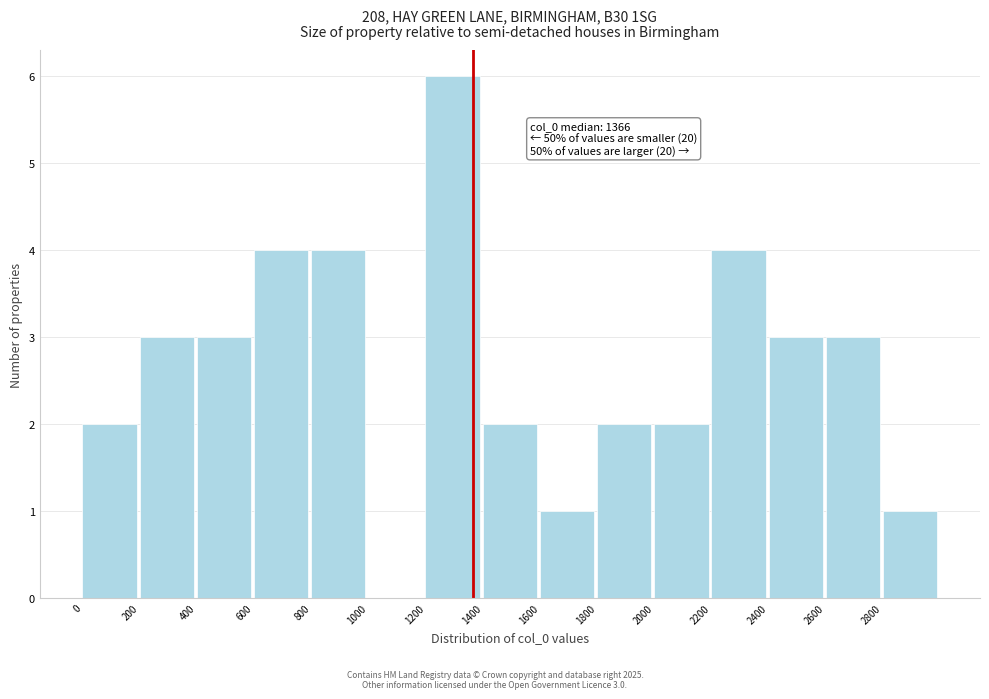

Which range on the x-axis has the tallest bar?

1200 to 1400